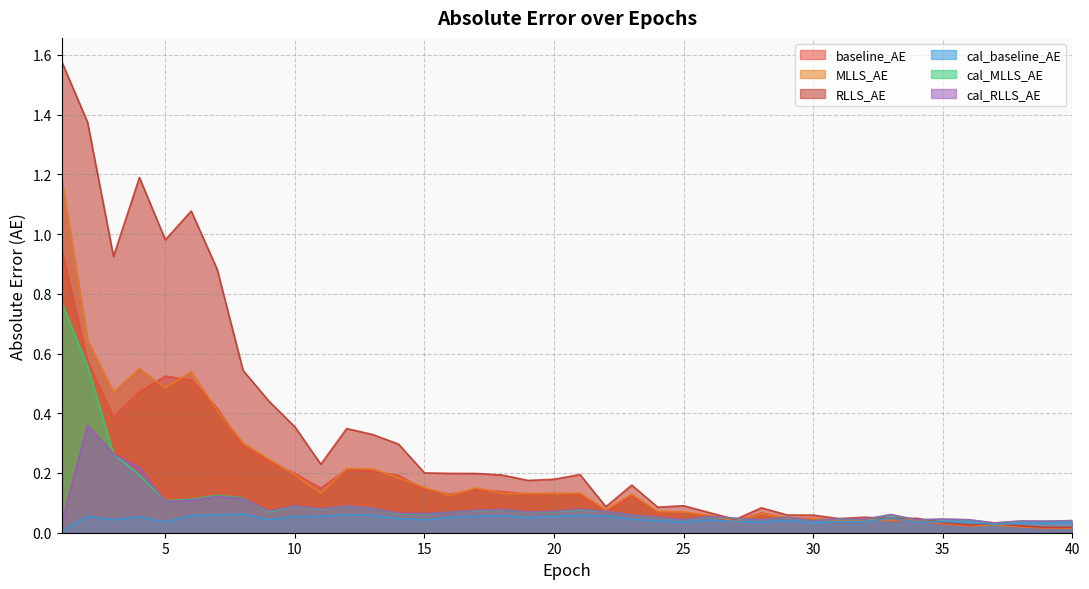

What is the total value across all series at 31?

0.3